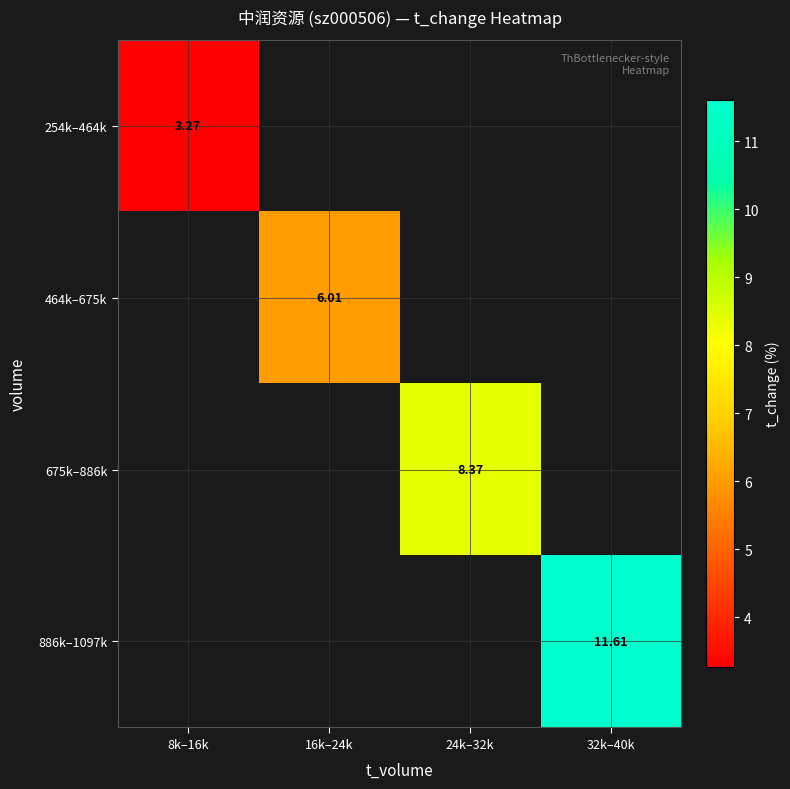

At which label is 254k–464k closest to 3?

8k–16k